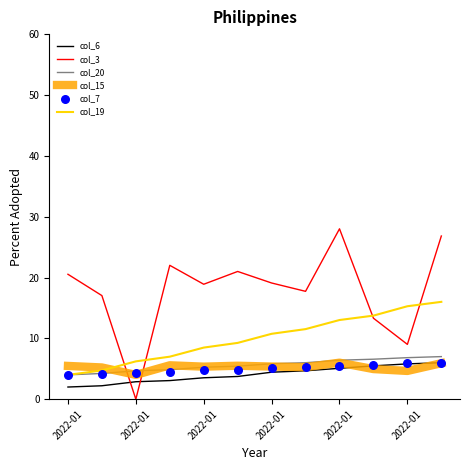

Which series reaches the minimum Y coordinate?

col_3